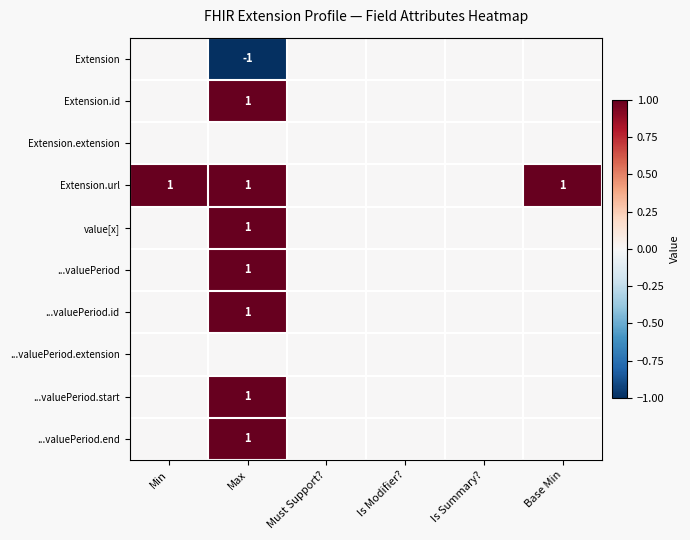

The Extension.id series shows 0 at Max. True or false?

False